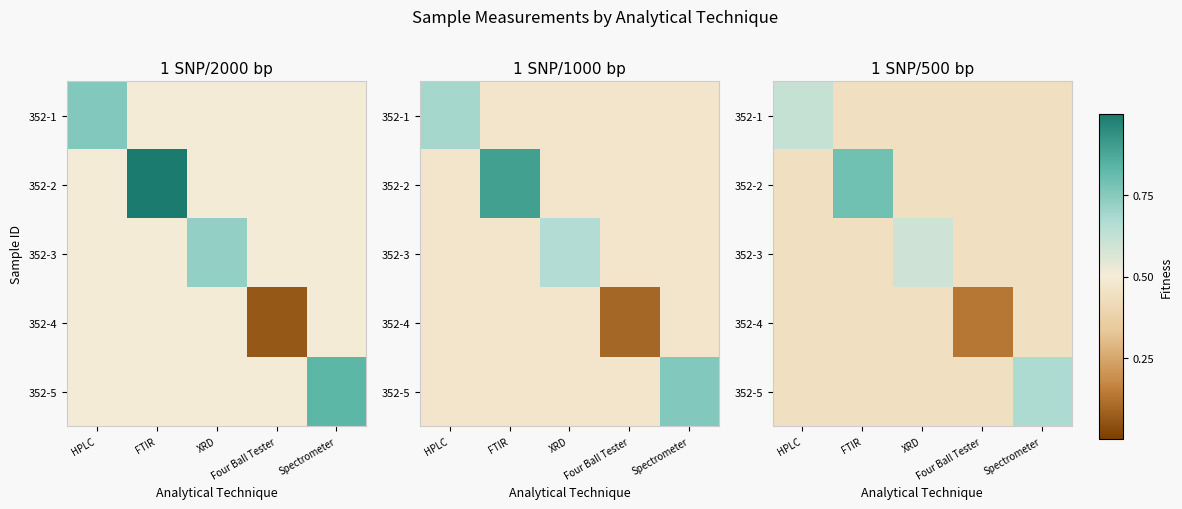

What is the average value of the 352-1 series?

0.5